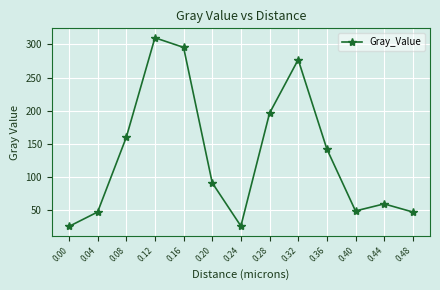

What is the sum of the values at 0.44 and 0.00?

85.8